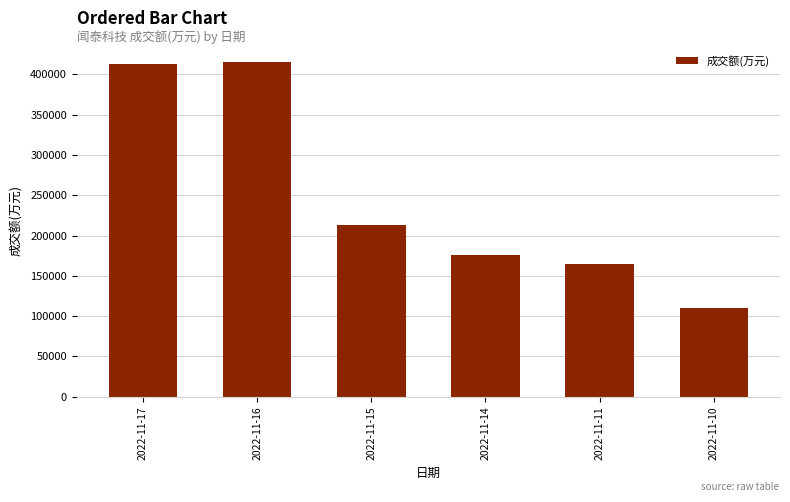

What is the change in value from 2022-11-17 to 2022-11-10?

-303768